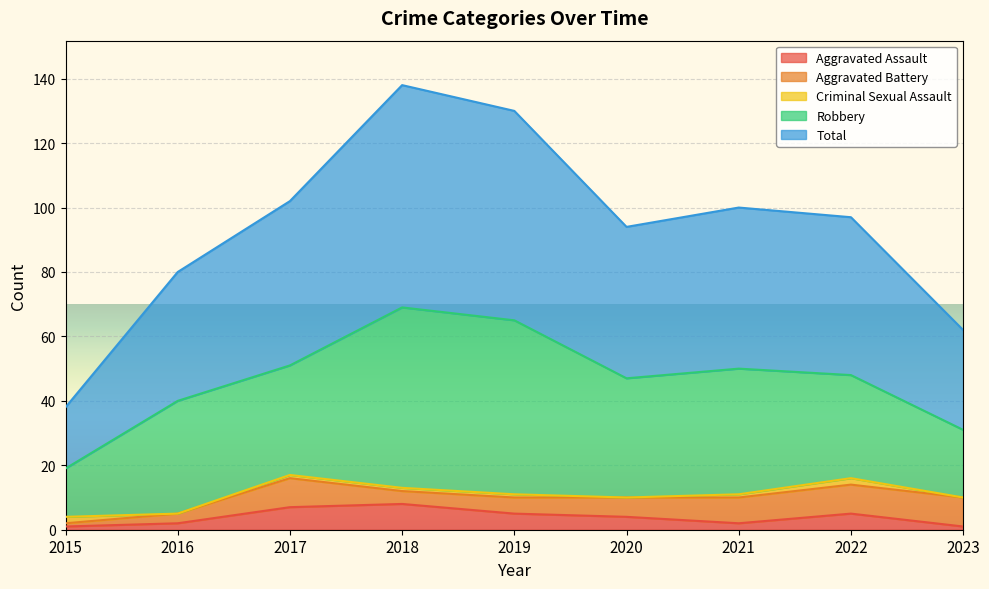

Reading left to right, what are all the values shown in this chart?

Aggravated Assault: 2015=1	2016=2	2017=7	2018=8	2019=5	2020=4	2021=2	2022=5	2023=1
Aggravated Battery: 2015=1	2016=3	2017=9	2018=4	2019=5	2020=6	2021=8	2022=9	2023=9
Criminal Sexual Assault: 2015=2	2016=0	2017=1	2018=1	2019=1	2020=0	2021=1	2022=2	2023=0
Robbery: 2015=15	2016=35	2017=34	2018=56	2019=54	2020=37	2021=39	2022=32	2023=21
Total: 2015=19	2016=40	2017=51	2018=69	2019=65	2020=47	2021=50	2022=49	2023=31